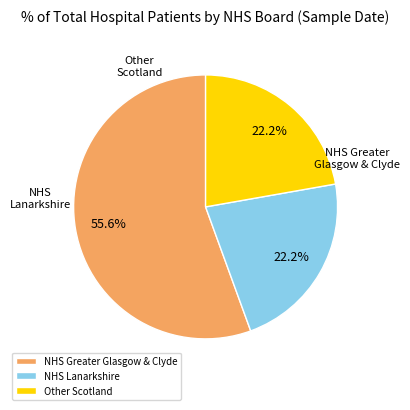

Which has a higher value, NHS Greater Glasgow & Clyde or NHS Lanarkshire?

NHS Greater Glasgow & Clyde